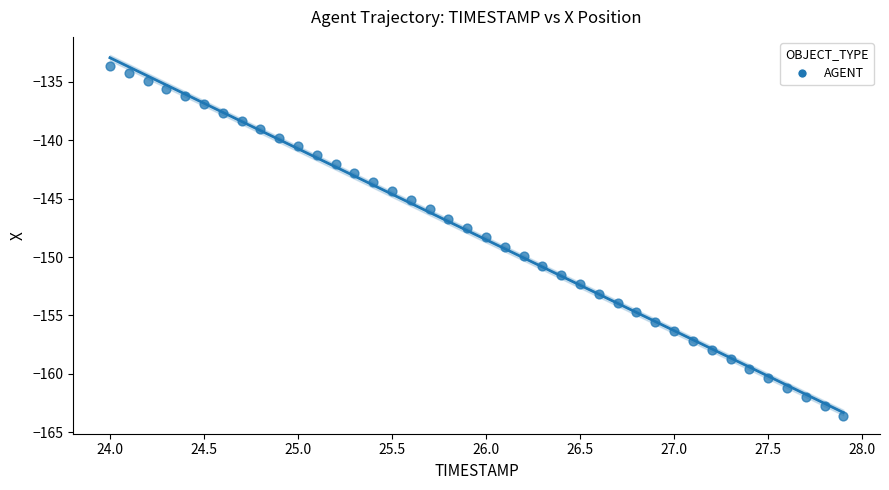

What is the range of X values (max minus min)?

3.9